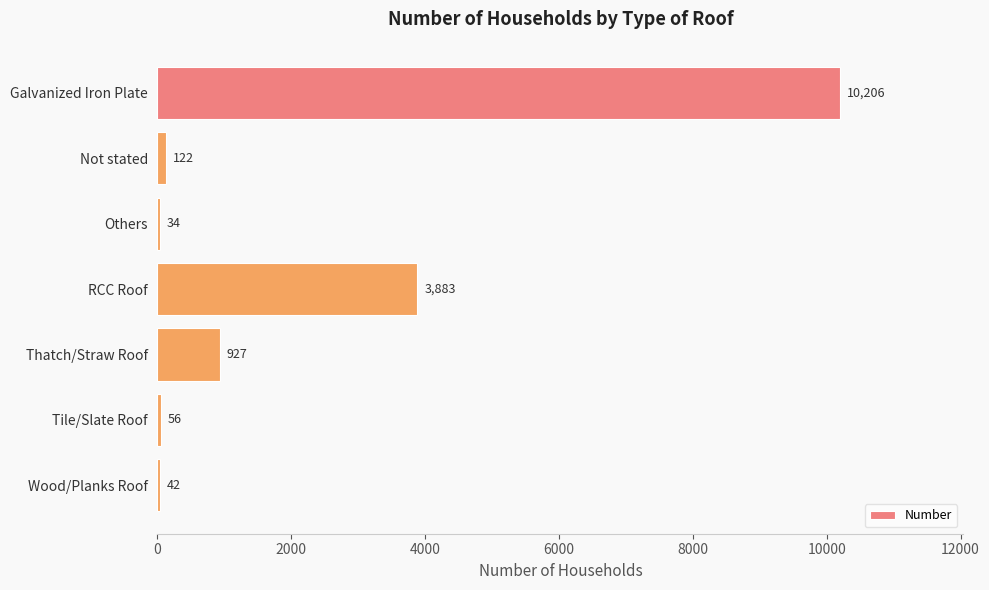

What is the sum of the values at Not stated and Wood/Planks Roof?

164